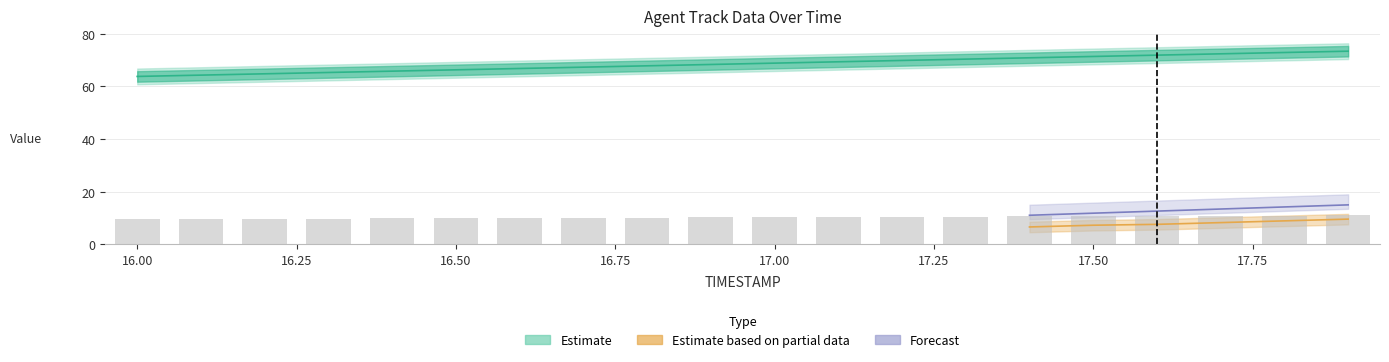

Reading right to left, extract all data points from this chart.

X: 73.3	72.8	72.3	71.8	71.3	70.8	70.3	69.8	69.3	68.8	68.3	67.8	67.3	66.8	66.3	65.8	65.3	64.8	64.3	63.8
Y_offset: 11.0	10.9	10.9	10.8	10.7	10.6	10.5	10.5	10.4	10.3	10.2	10.2	10.1	10.0	9.9	9.9	9.8	9.7	9.6	9.6